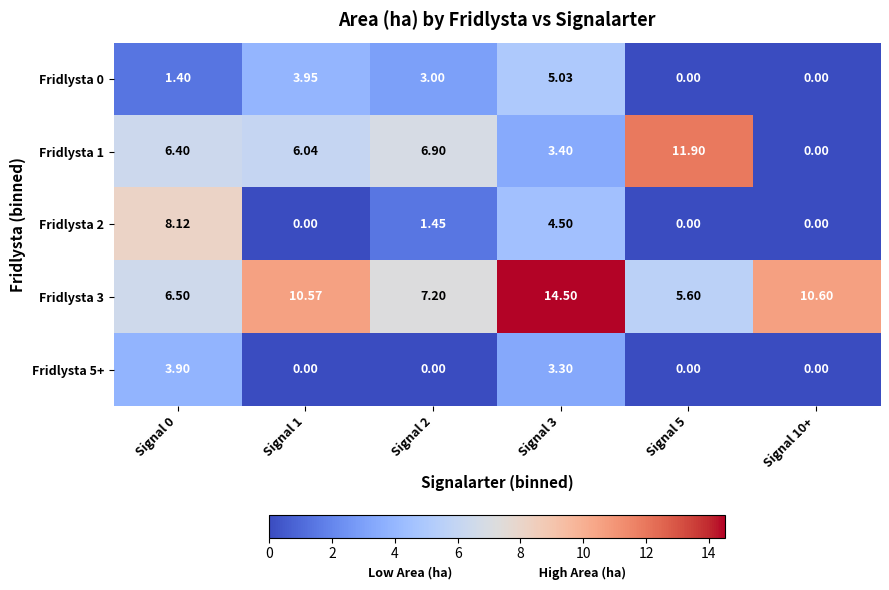

At Signal 5, list the series in order from largest to smallest.

Fridlysta 1, Fridlysta 3, Fridlysta 0, Fridlysta 2, Fridlysta 5+